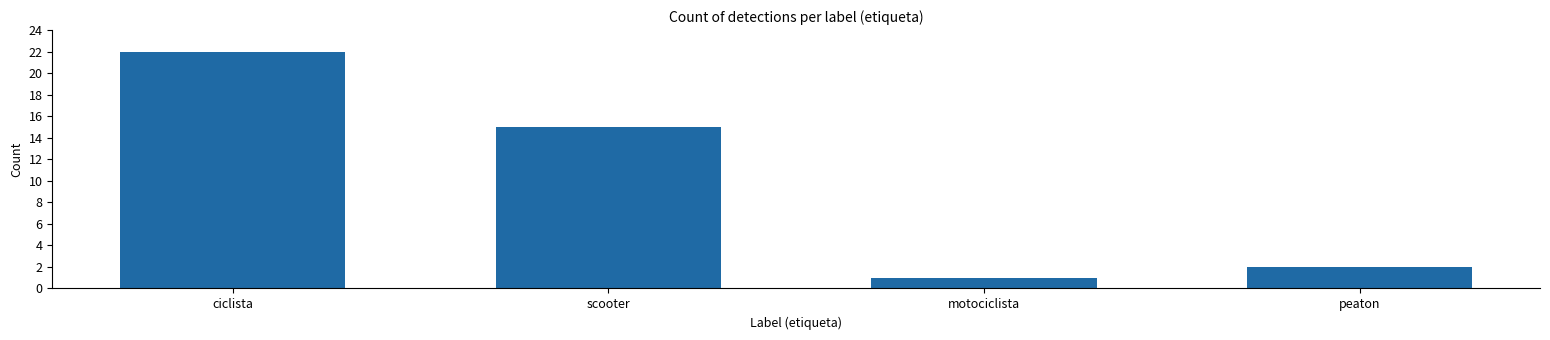

At which category does the chart reach its peak across all series?

ciclista